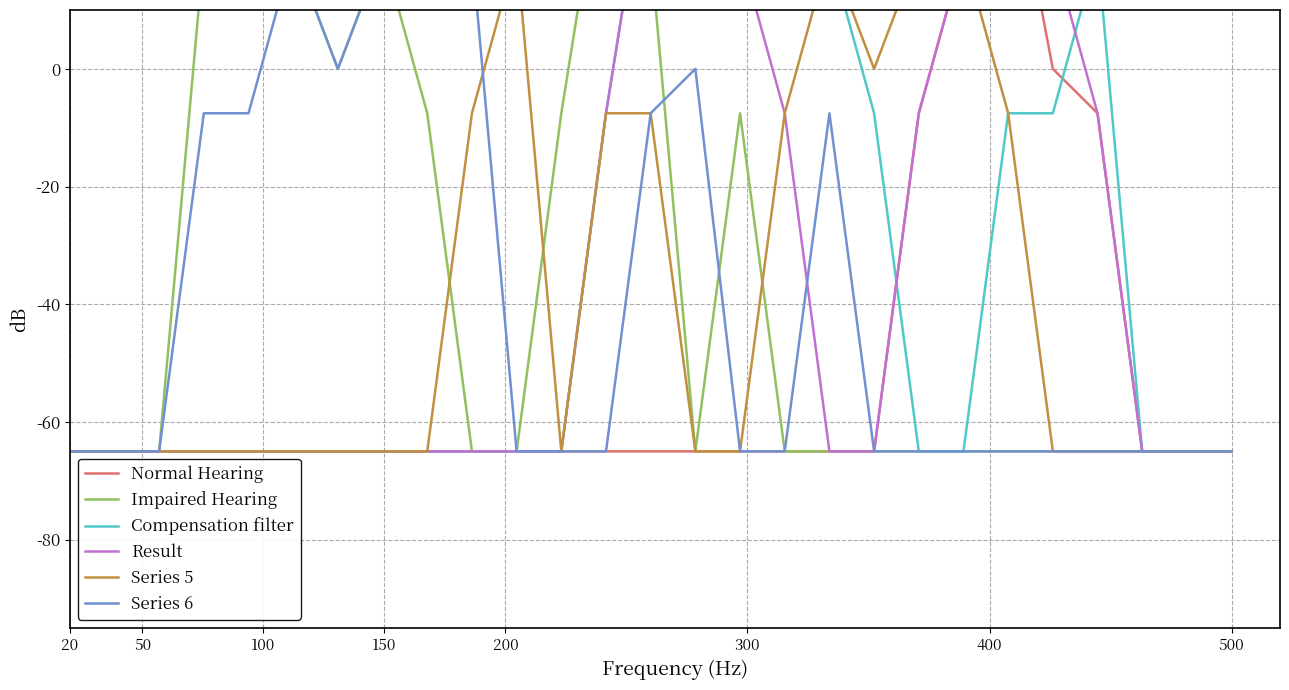

How many data points does each series have?

27